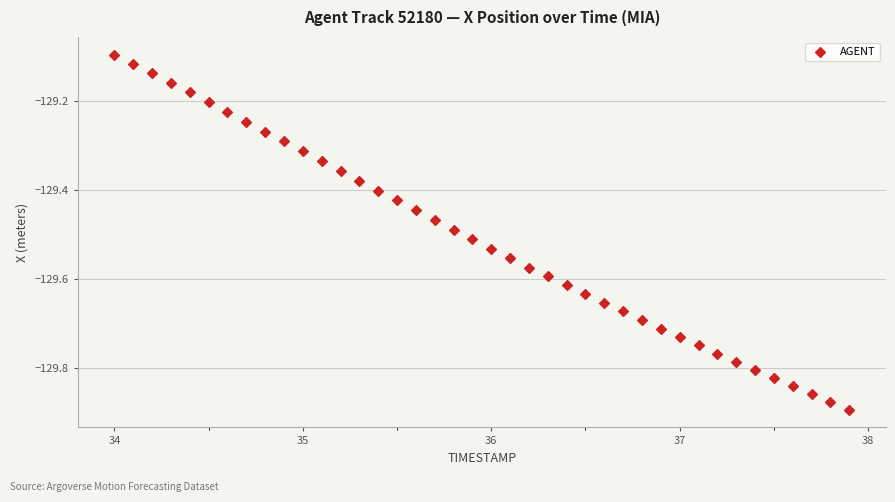

What is the range of X values (max minus min)?

3.9